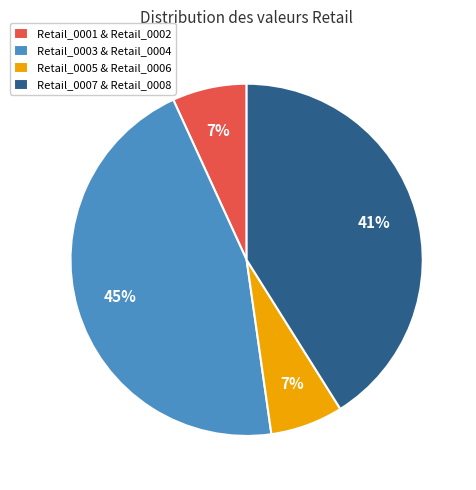

Combined, do Retail_0005 & Retail_0006 and Retail_0001 & Retail_0002 account for over 50%?

No